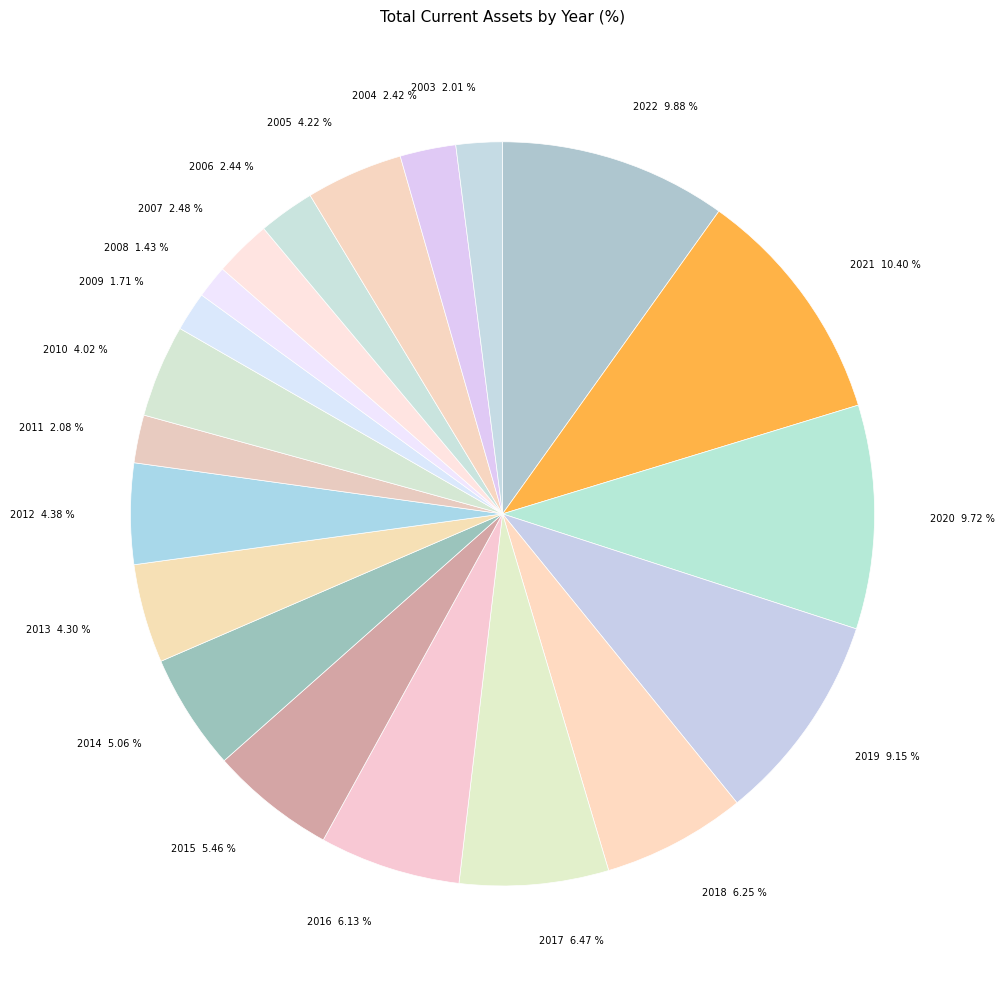

To the nearest percent, what is the average slice percentage?

5%